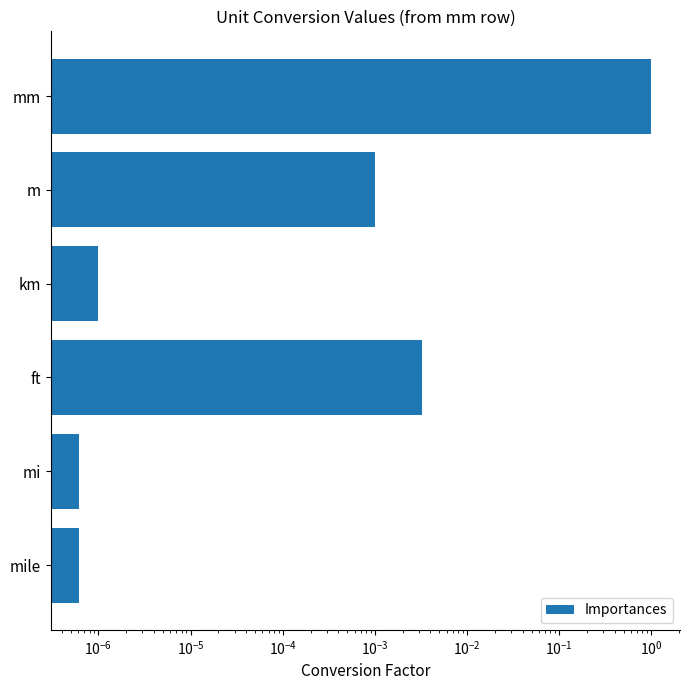

How many bars are there in total?

6